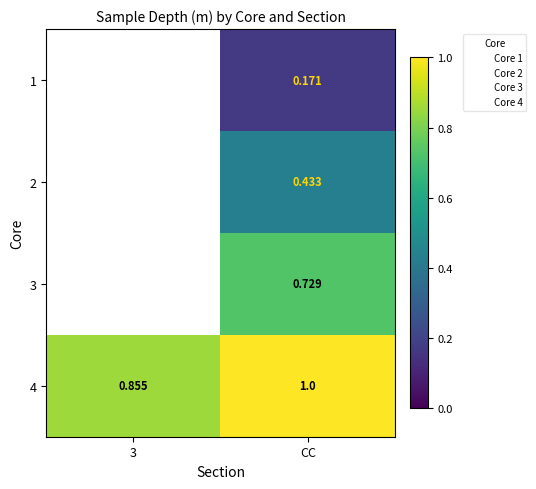

What is the approximate value of 2 at CC?

0.4